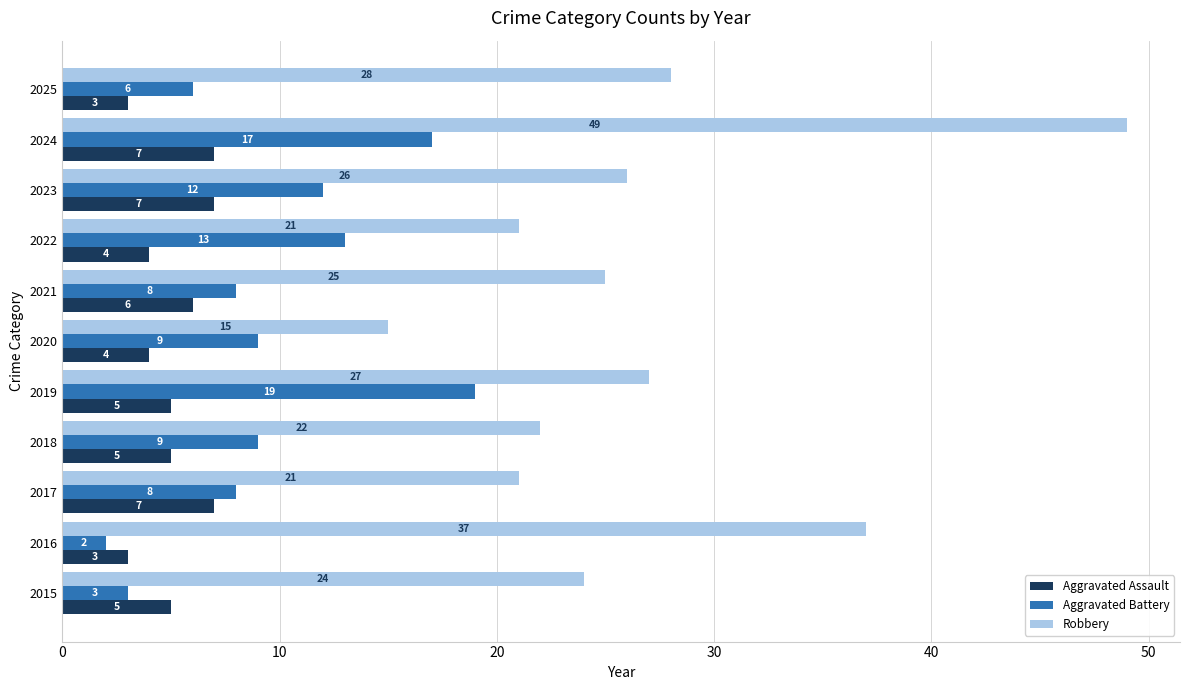

Between 2019 and 2020, which series saw the biggest shift?

Robbery